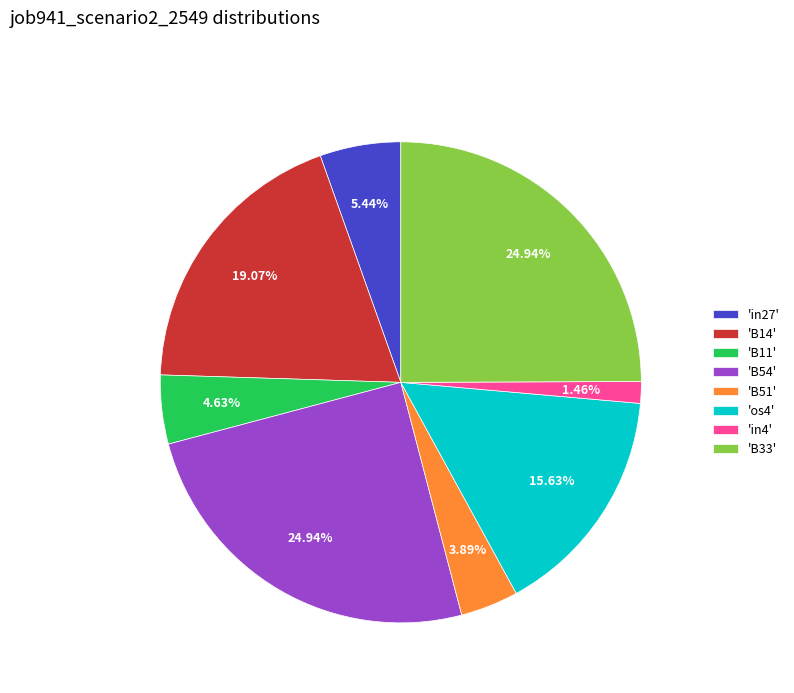

Between 'B11' and 'in27', which is larger?

'in27'